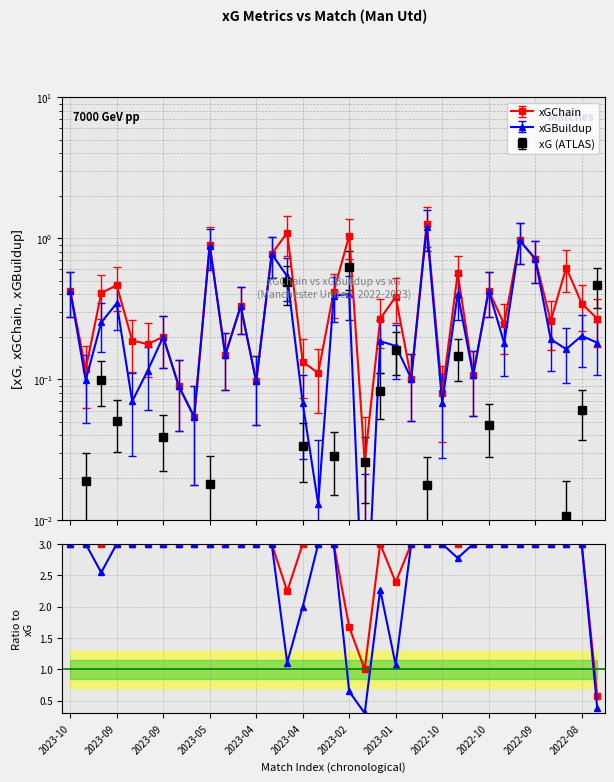

Is this an area chart (filled region under the line)?

No